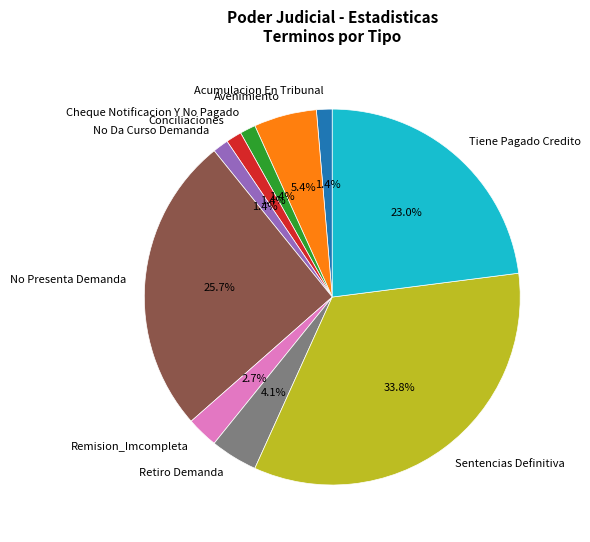

True or false: Acumulacion En Tribunal accounts for 11% of the total.

False